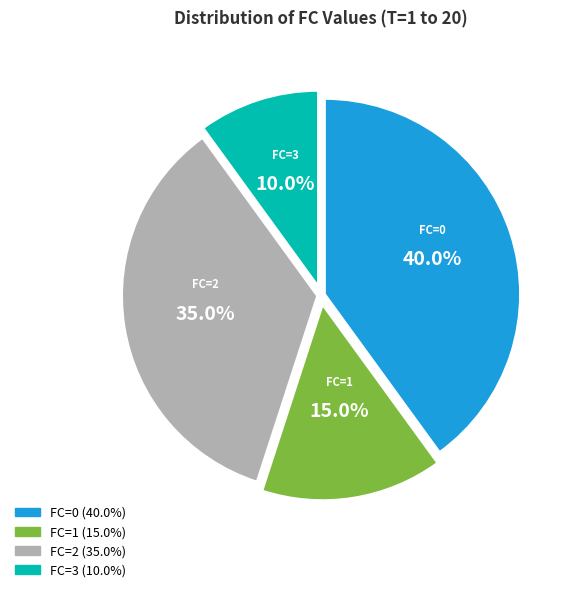

What is the ratio of the value at FC=0 to the value at FC=1?

2.7